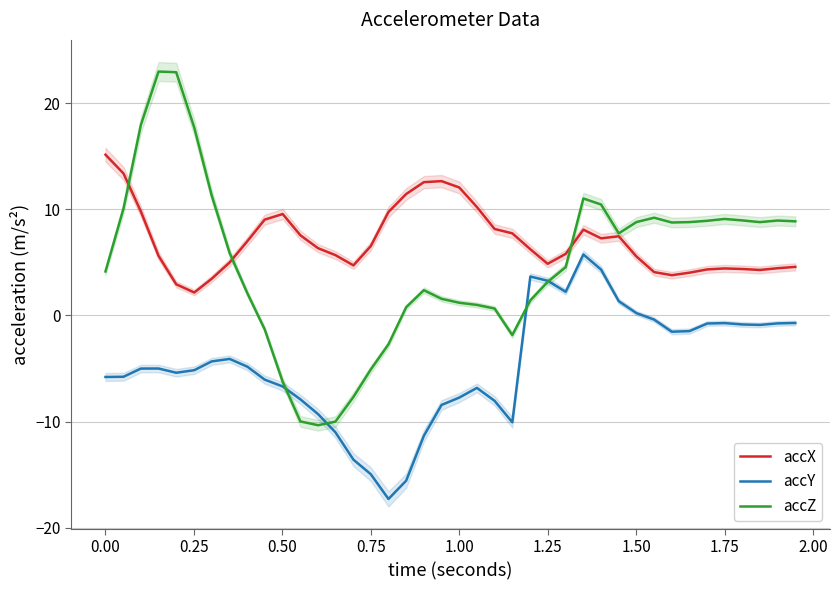

Which series has the largest total across all categories?

accX